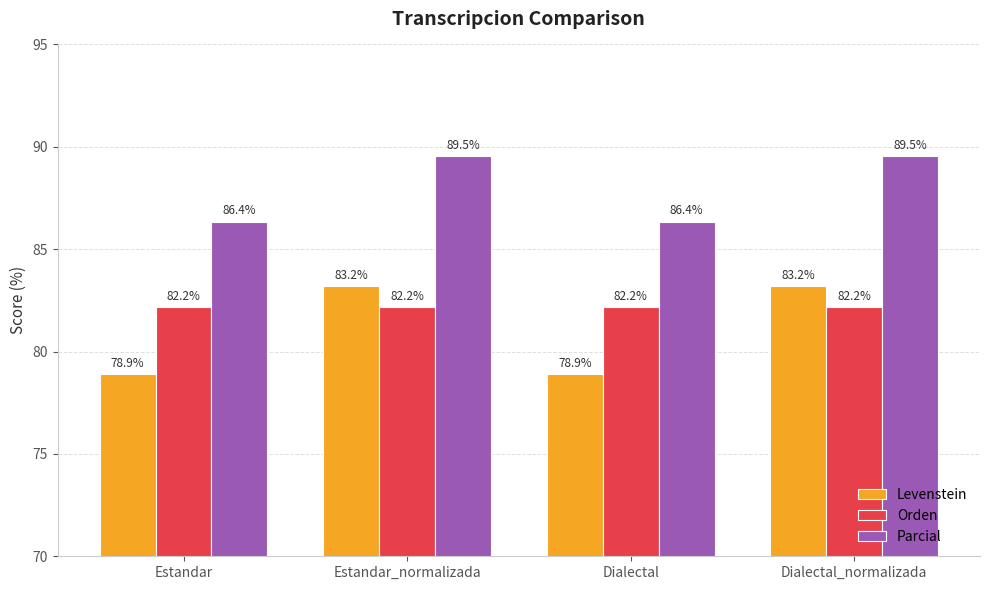

List the series in order of their peak value, highest first.

Parcial, Levenstein, Orden